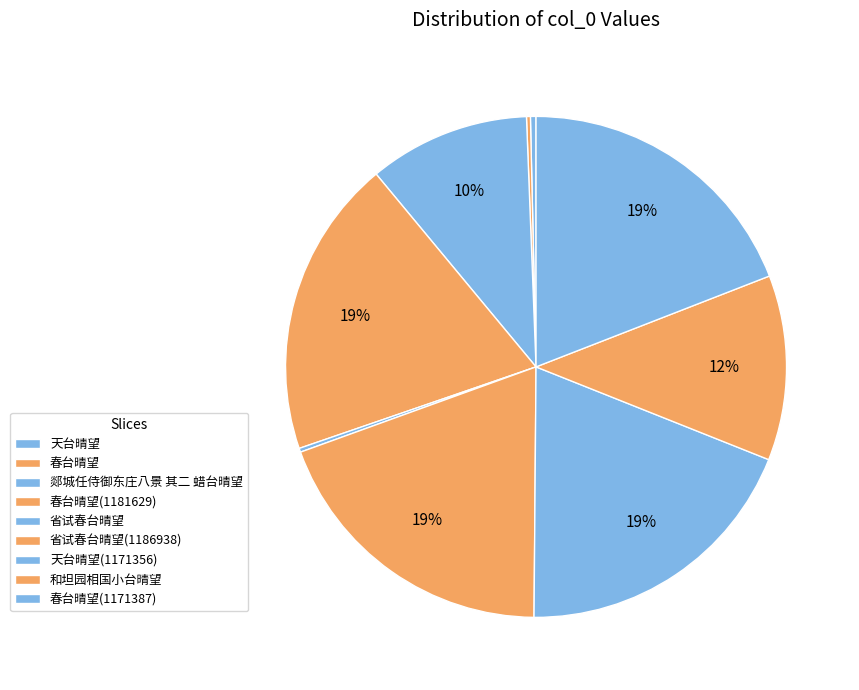

True or false: 天台晴望 accounts for 0% of the total.

True